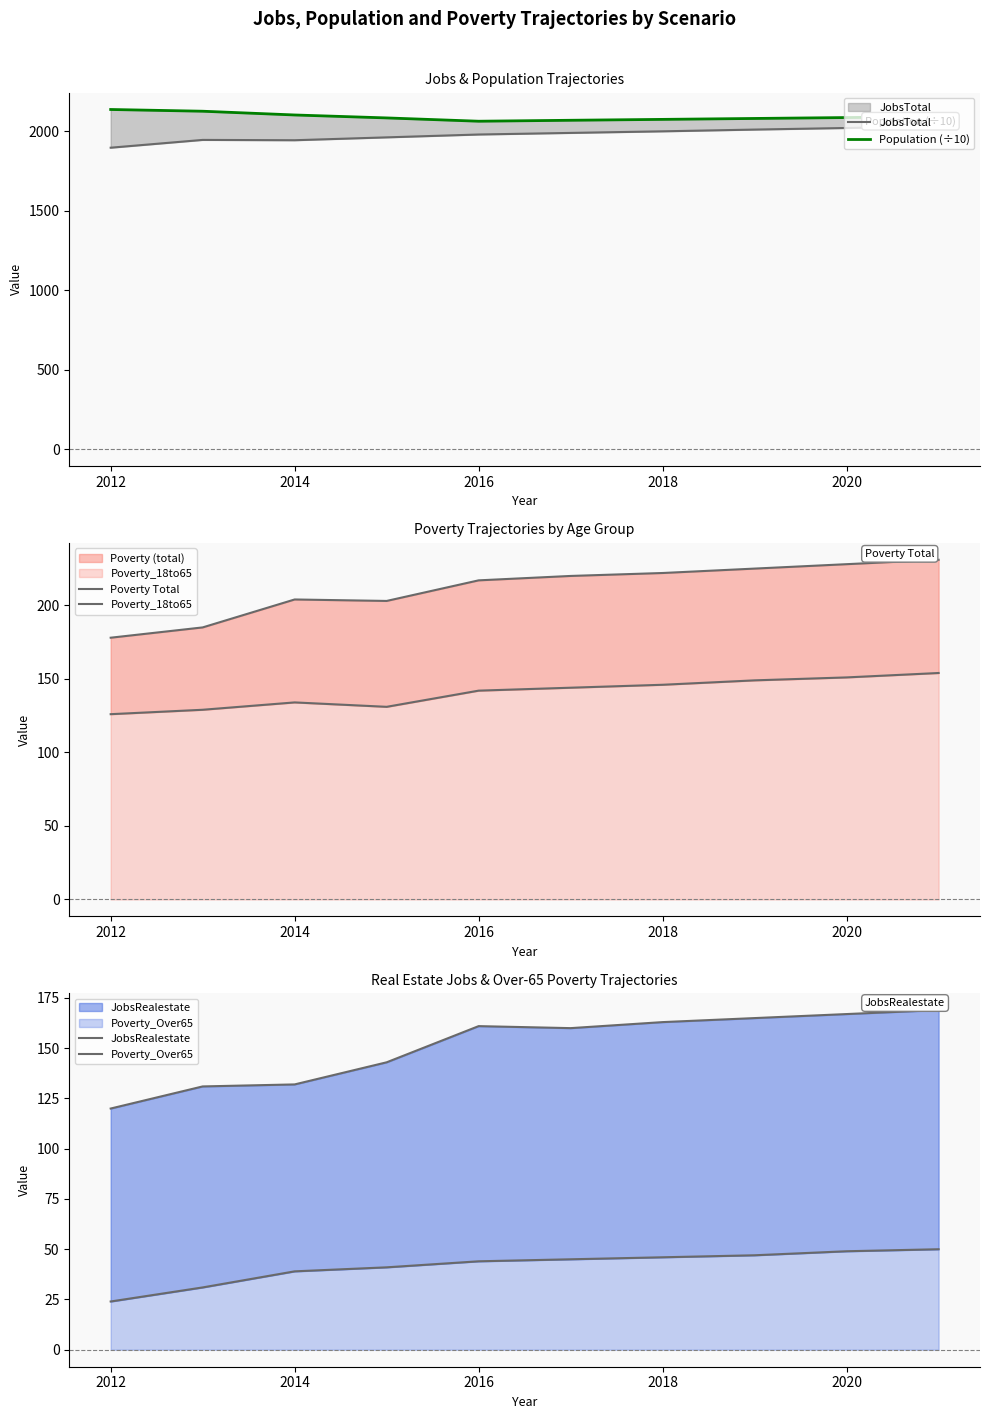

What is the difference between the second highest and minimum values in the Poverty_18to65 series?

25.0